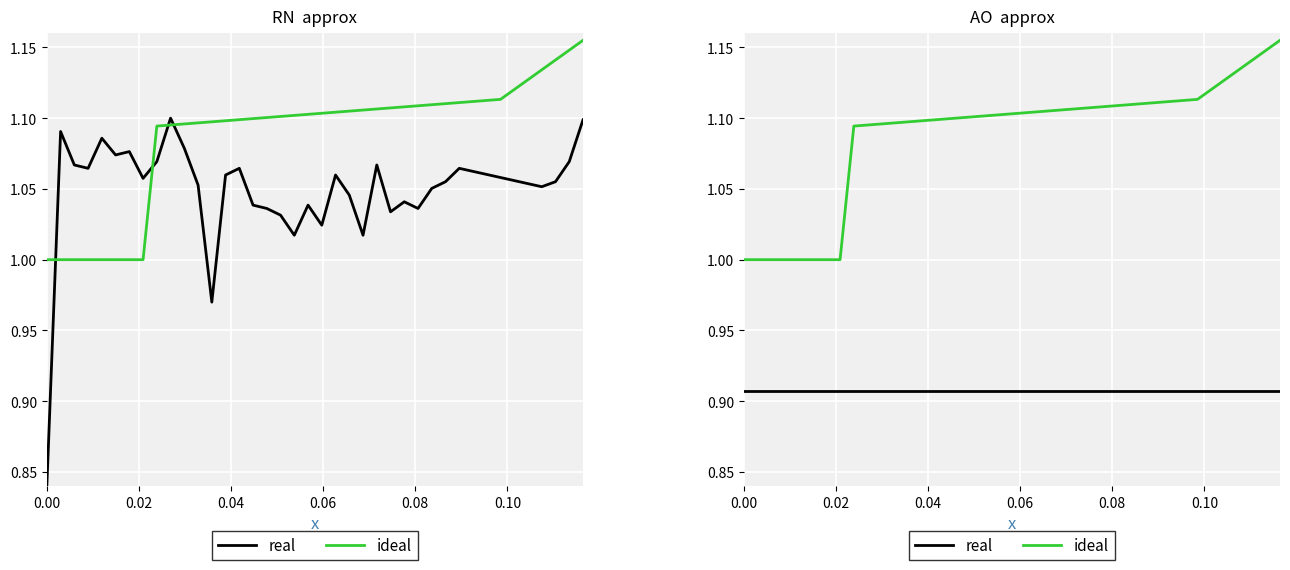

How many distinct data groups are displayed?

2